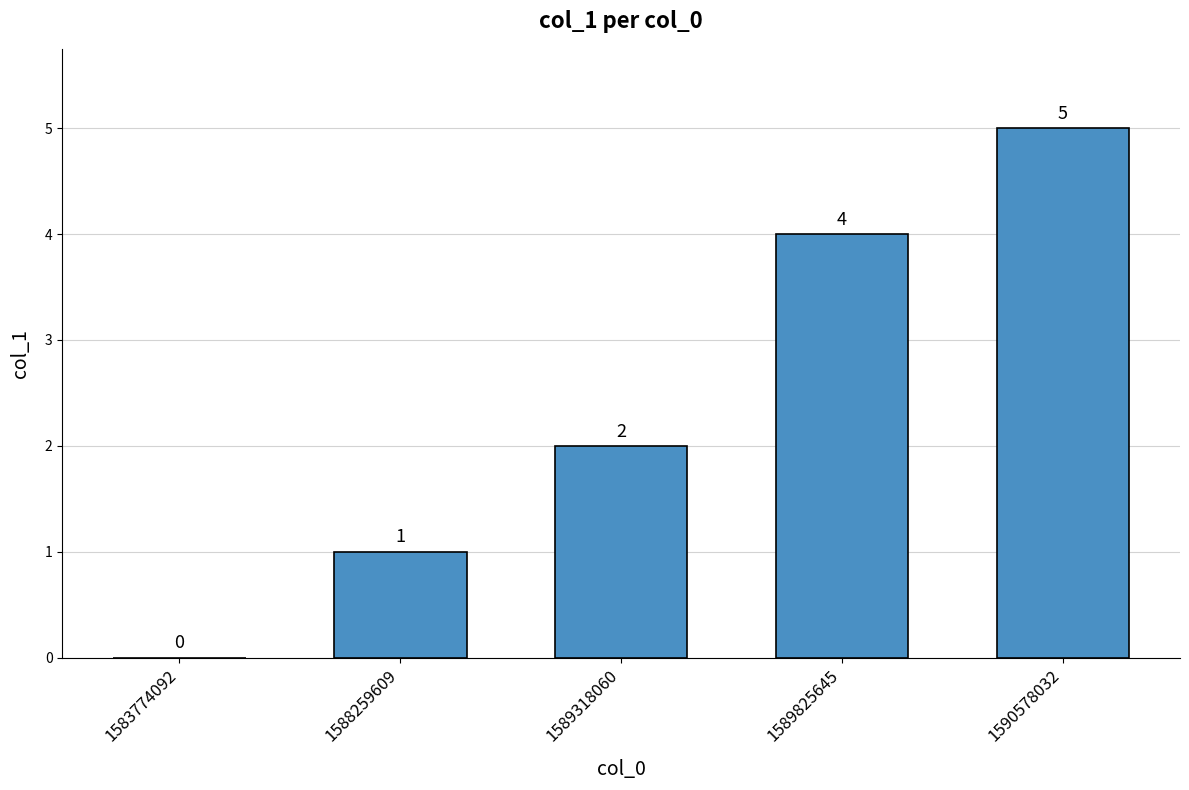

Count the number of categories in the chart.

5